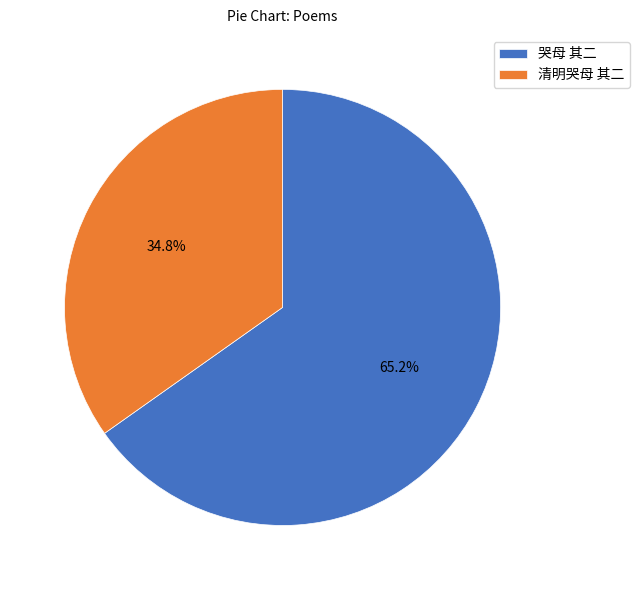

To the nearest percent, what is the difference between the 清明哭母 其二 and 哭母 其二 slice percentages?

30%